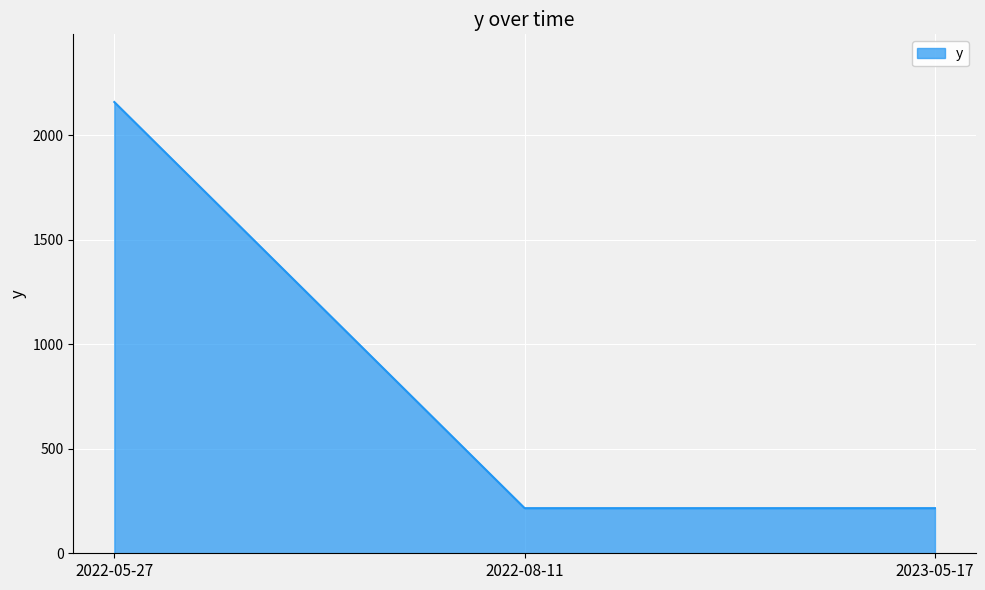

What is the sum of all values?

2592